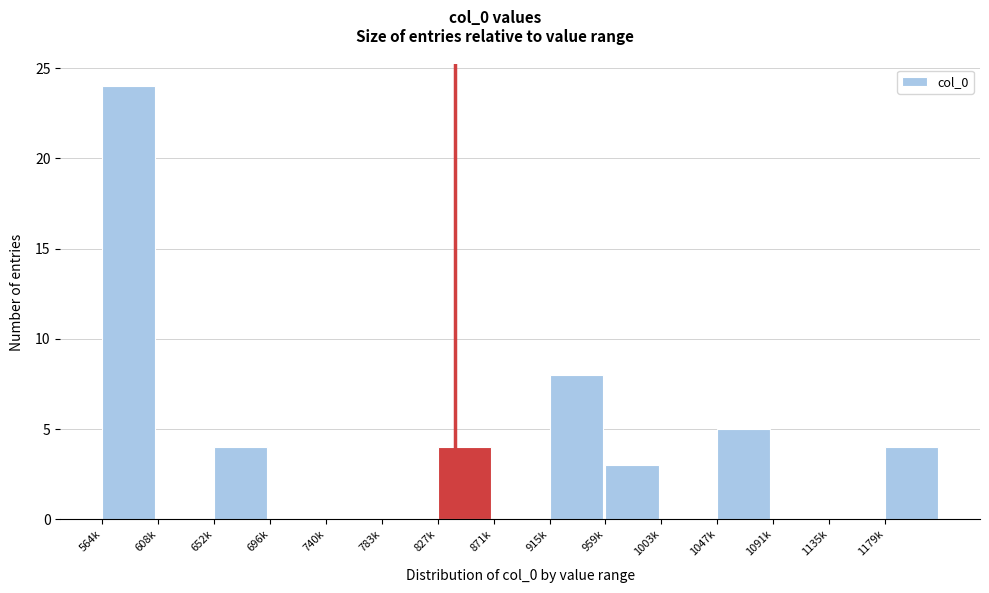

Reading right to left, transcribe all the data shown in this chart.

1179k=4	1135k=0	1091k=0	1047k=5	1003k=0	959k=3	915k=8	871k=0	827k=4	783k=0	740k=0	696k=0	652k=4	608k=0	564k=24